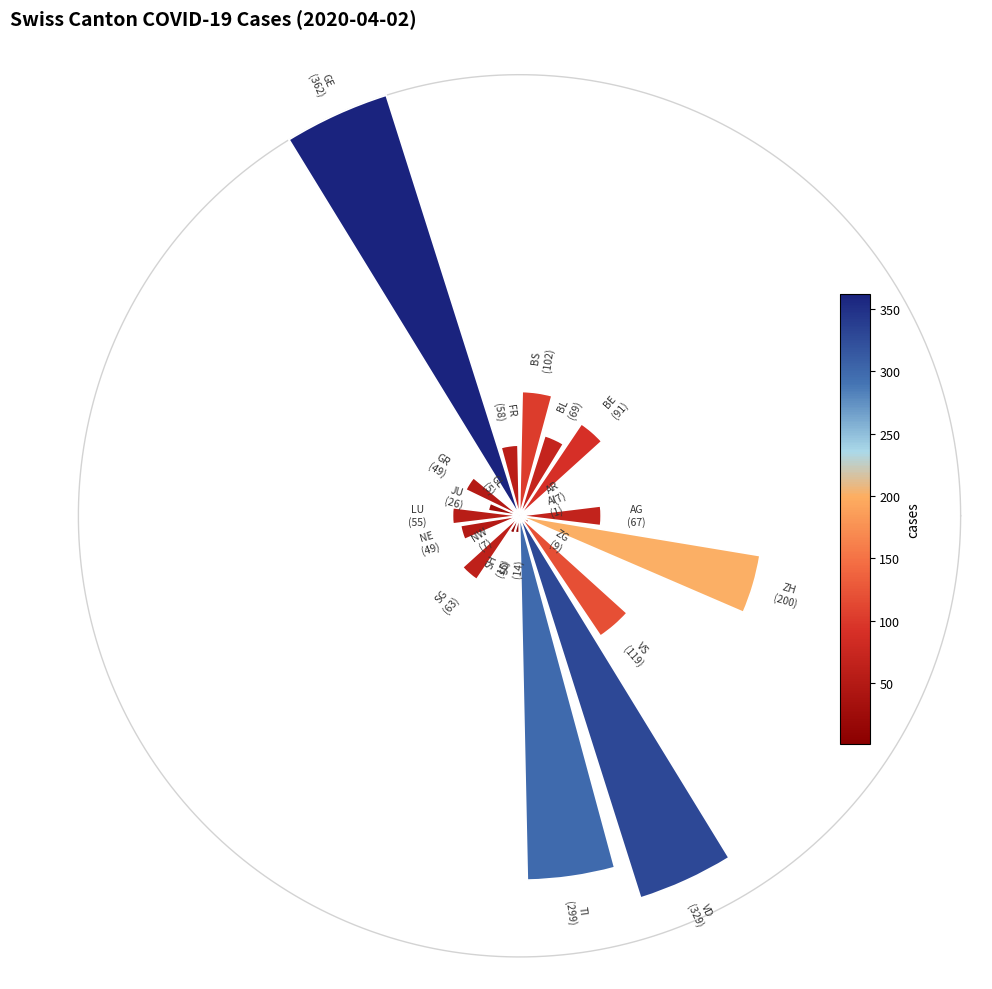

The VS slice represents 1% of the pie. True or false?

False